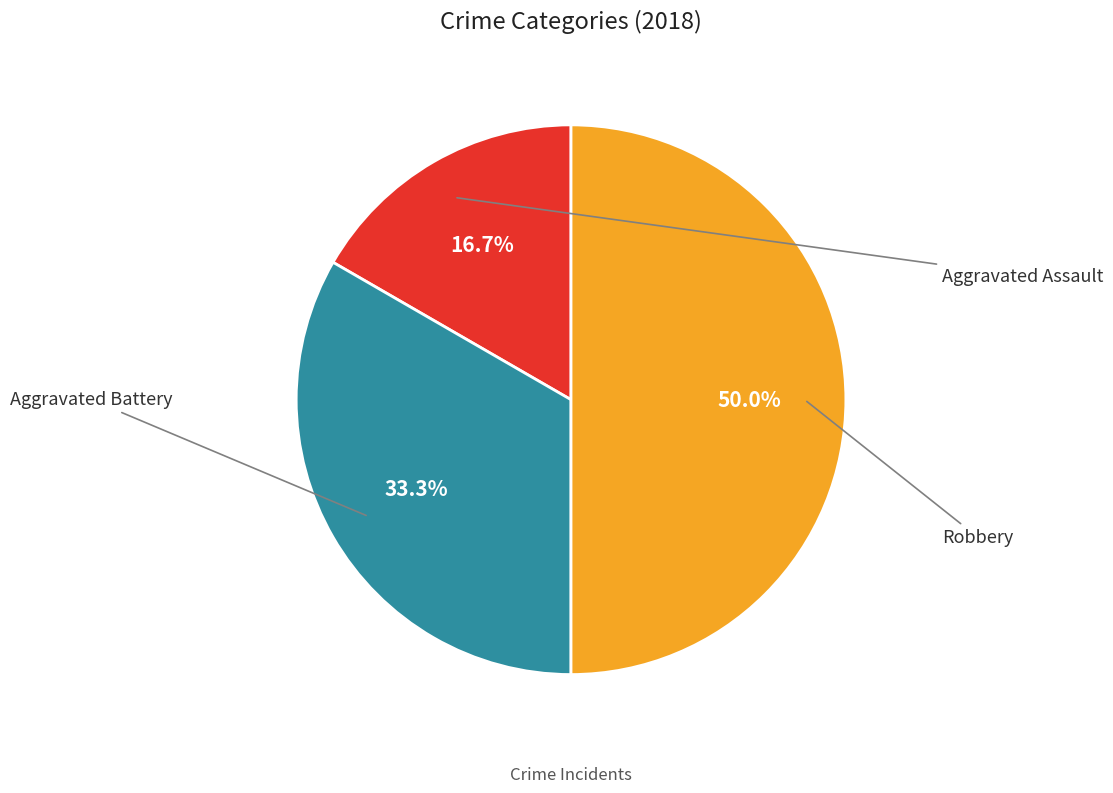

How many segments does this pie chart have?

3